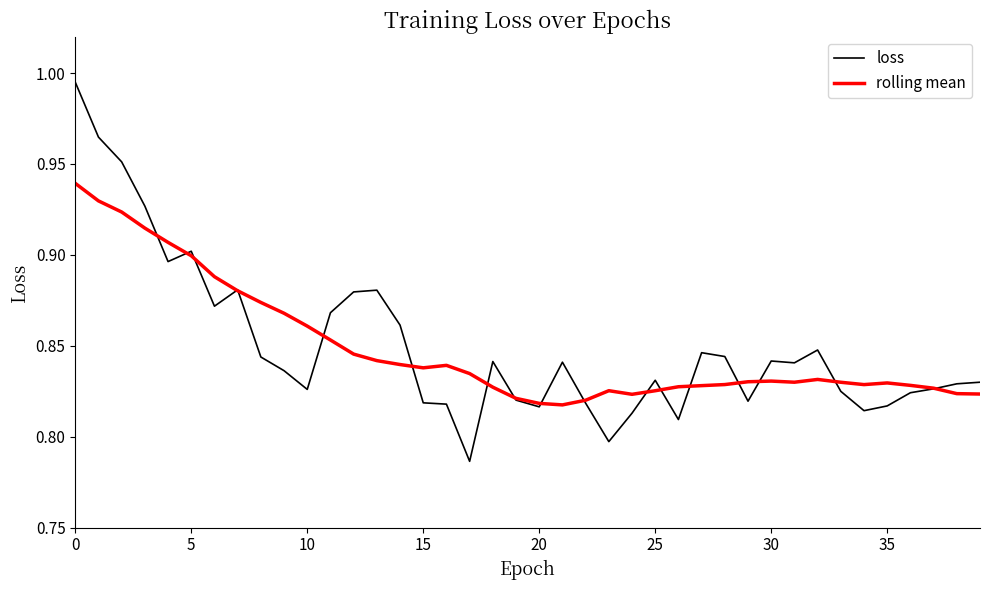

Rank the series by their maximum value, from lowest to highest.

rolling mean, loss